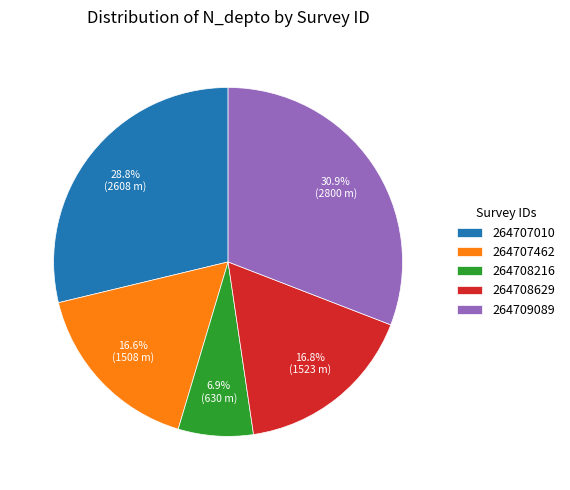

Do 264708629 and 264708216 together represent more than half of the pie?

No